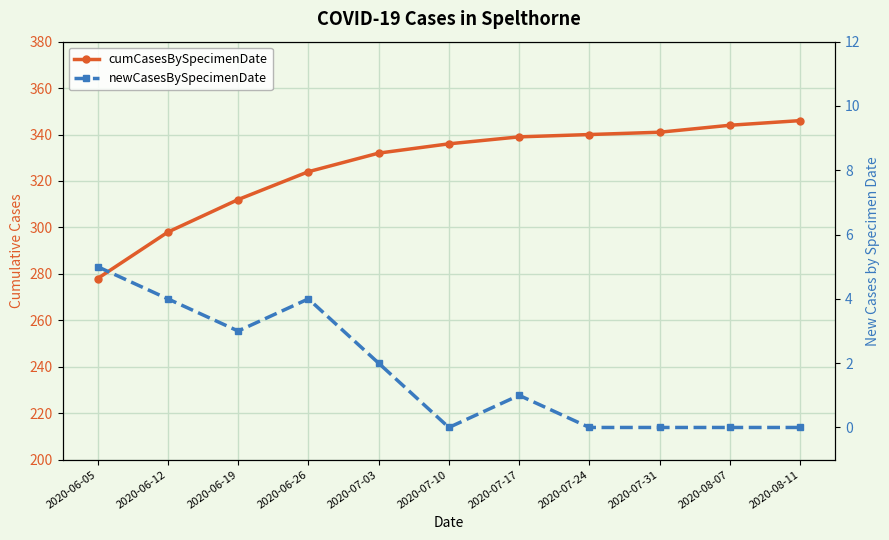

What is the spread (max minus min) of values at 2020-07-31?

341